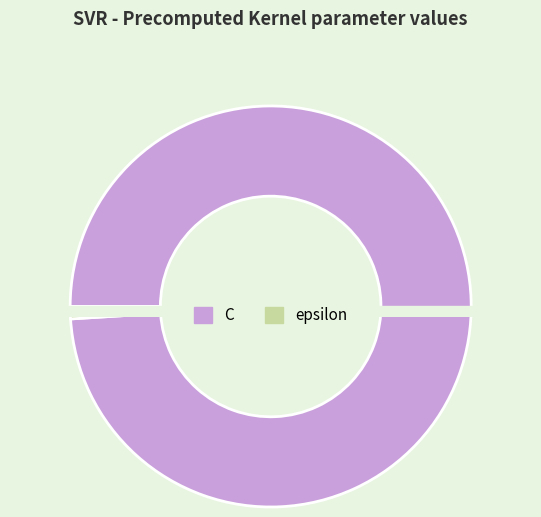

To the nearest percent, what portion does epsilon represent?

1%